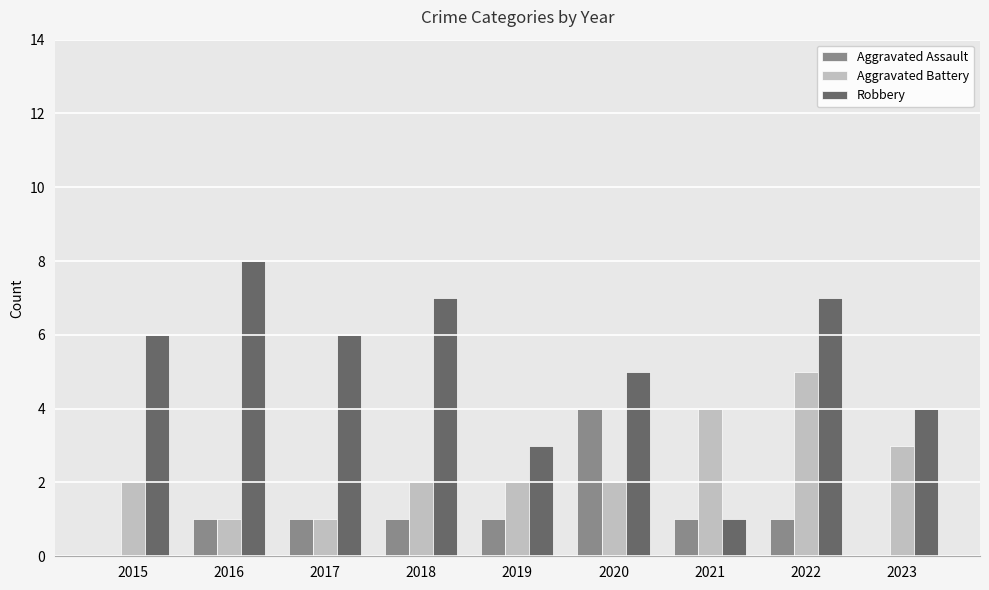

What is the greatest value displayed?

8